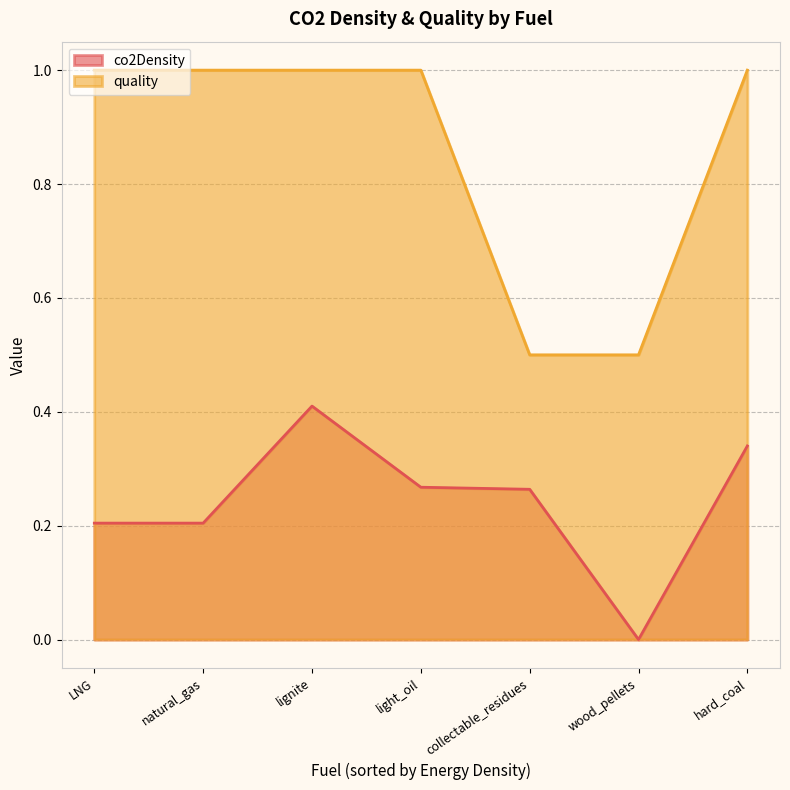

What is the sum of the co2Density values at light_oil and hard_coal?

0.6